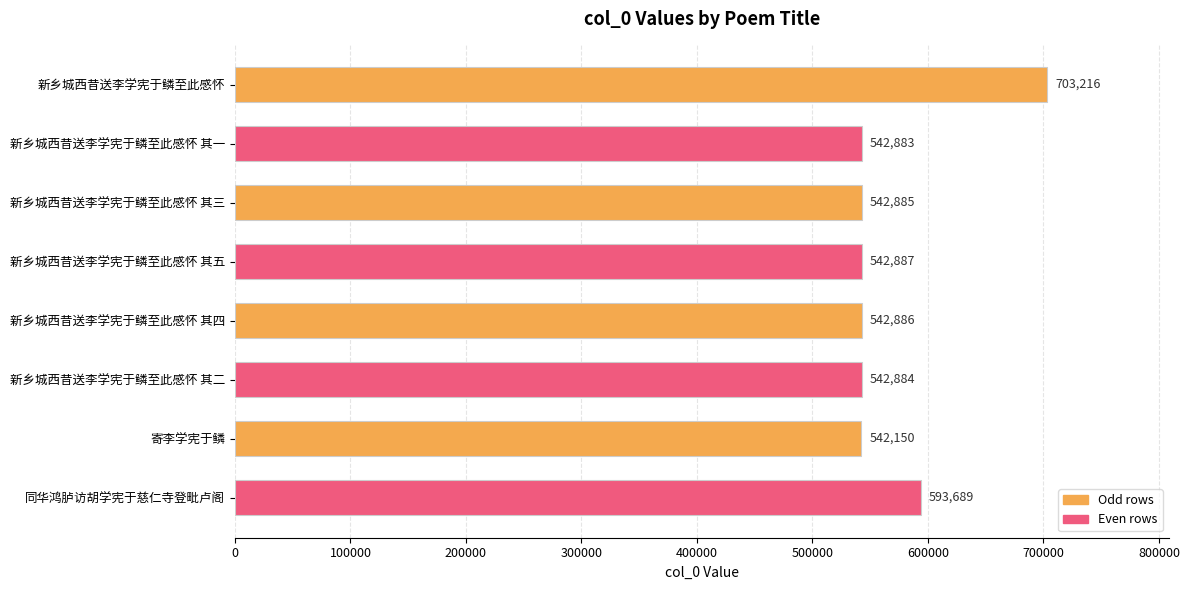

How many categories are shown in the chart?

8